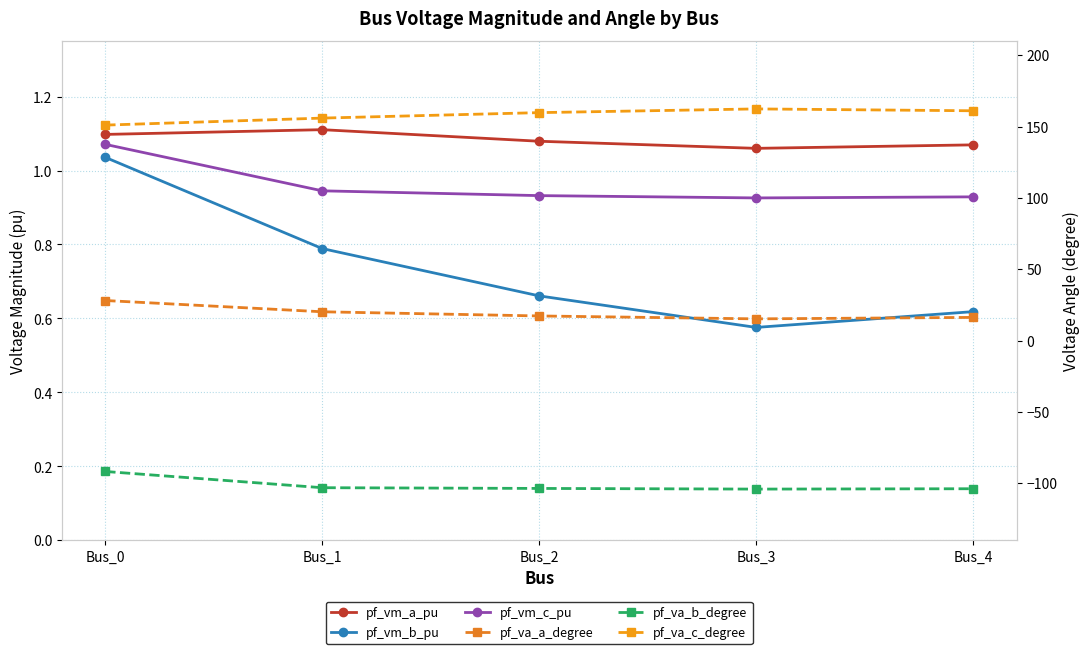

Is the value of pf_va_b_degree at Bus_4 greater than the value of pf_vm_a_pu at Bus_2?

No